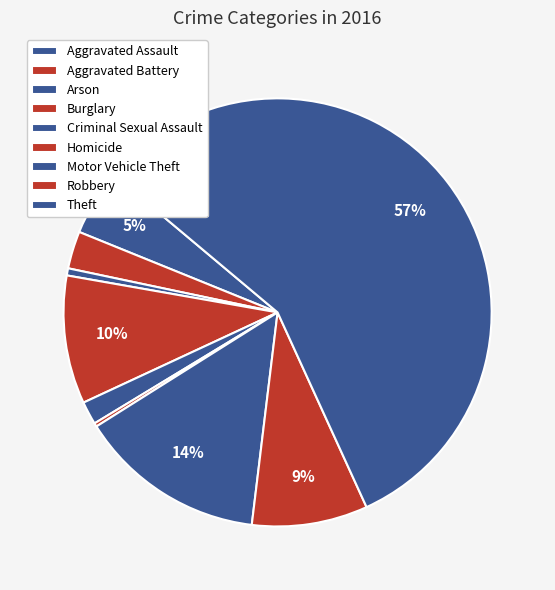

How many slices are in this pie chart?

9